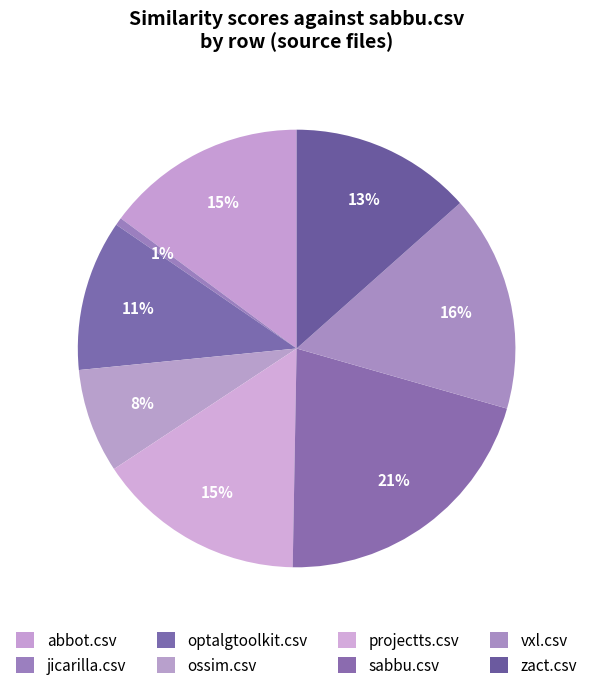

What is the largest slice in the pie chart?

sabbu.csv